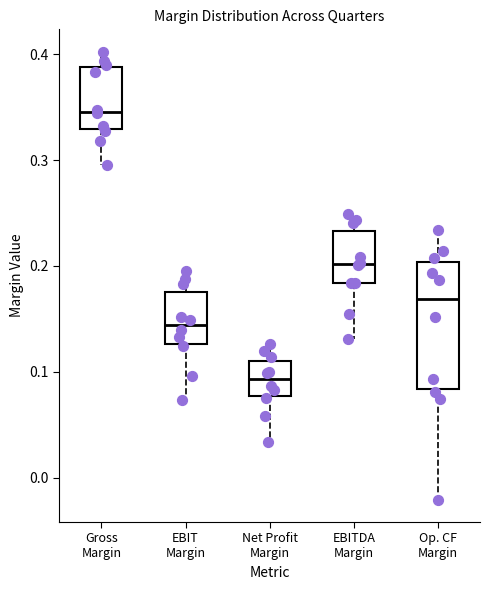

Reading left to right, transcribe this box plot: for each box, give where its median line is, the range the box spans, and where its two whiskers end, as read against the y-axis. The values are not printed on the chart, so give them approximately, as read against the axis.

Gross Margin: median 0.35, box 0.33 to 0.39, whiskers 0.30 to 0.40
EBIT Margin: median 0.14, box 0.13 to 0.18, whiskers 0.07 to 0.20
Net Profit Margin: median 0.09, box 0.08 to 0.11, whiskers 0.03 to 0.13
EBITDA Margin: median 0.20, box 0.18 to 0.23, whiskers 0.13 to 0.25
Op. CF Margin: median 0.17, box 0.08 to 0.20, whiskers -0.02 to 0.23